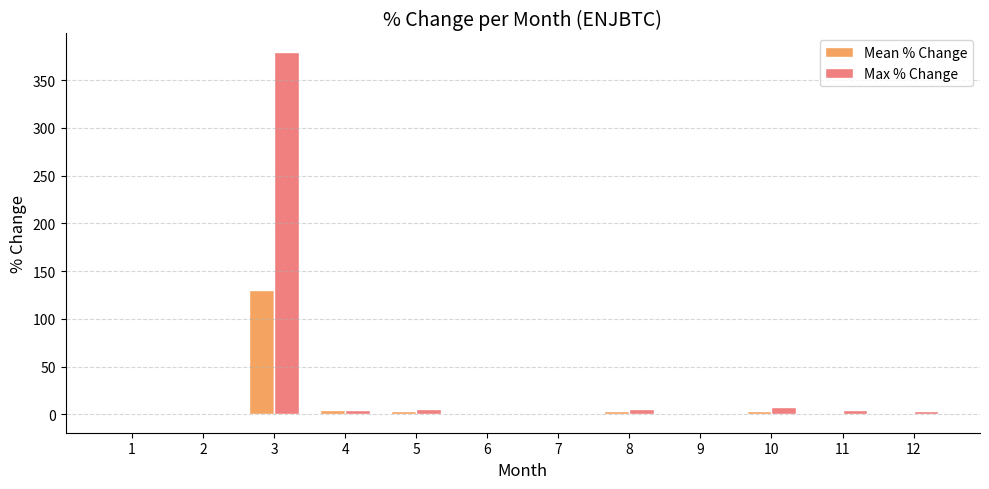

Between 3 and 7, which series saw the biggest shift?

Max % Change